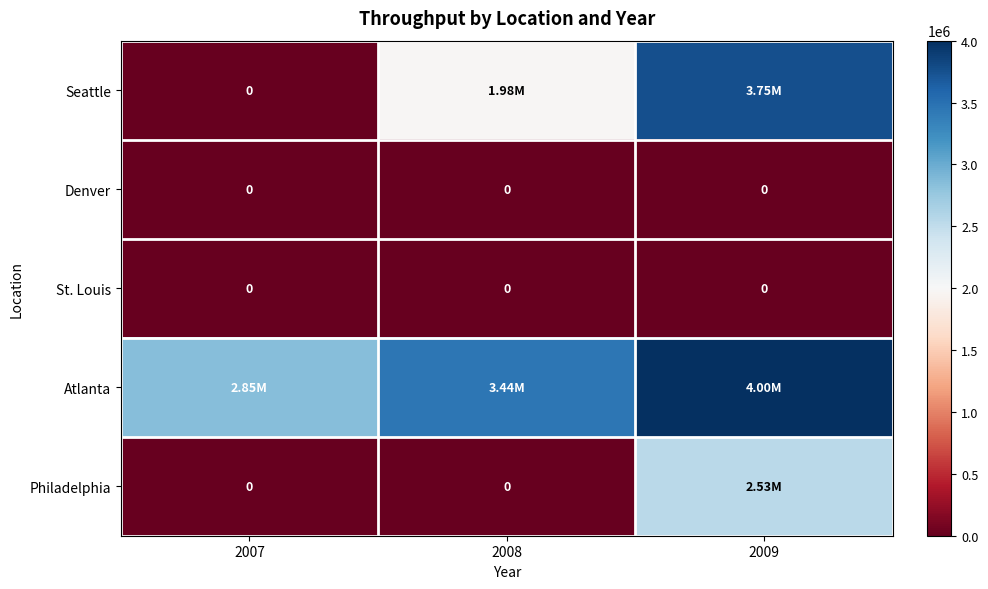

What is the total value across all series at 2007?

2850000